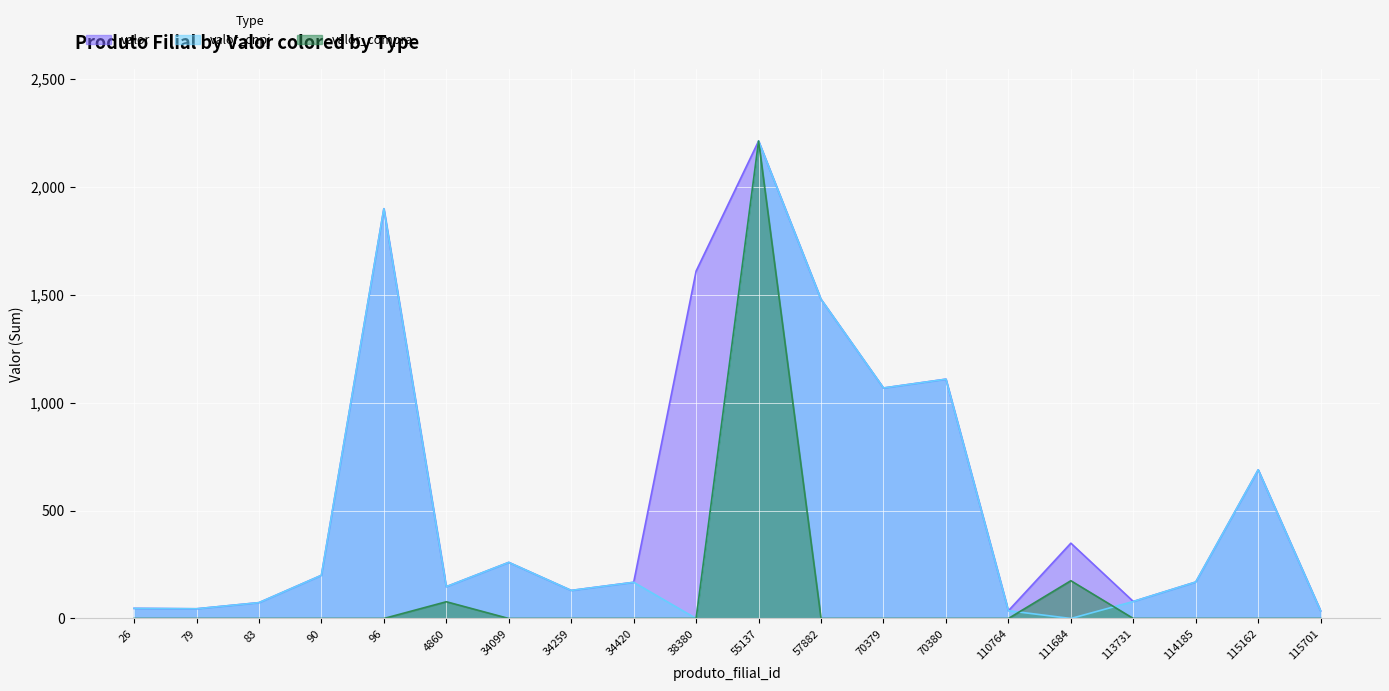

List the series in order of their overall mean, highest first.

valor, valor_cnpj, valor_compra